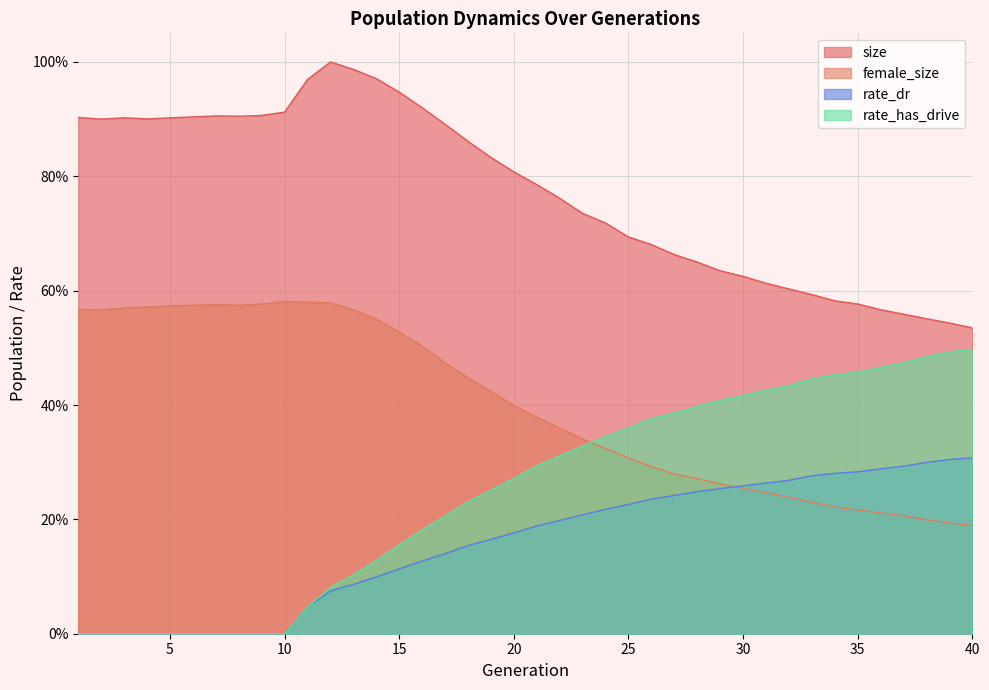

Is the value of size at 11 greater than the value of rate_dr at 35?

Yes